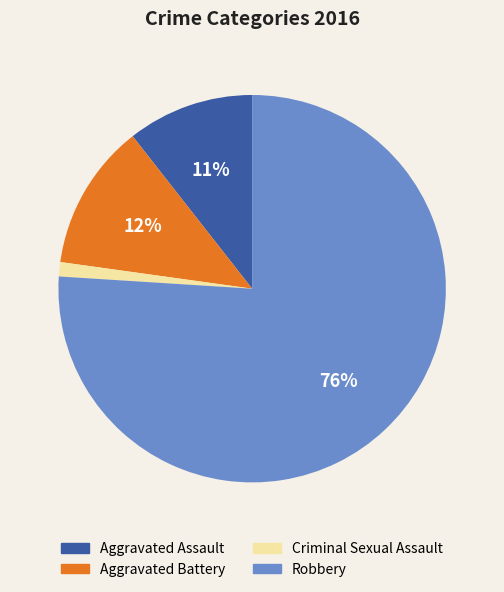

Do Robbery and Aggravated Battery together represent more than half of the pie?

Yes